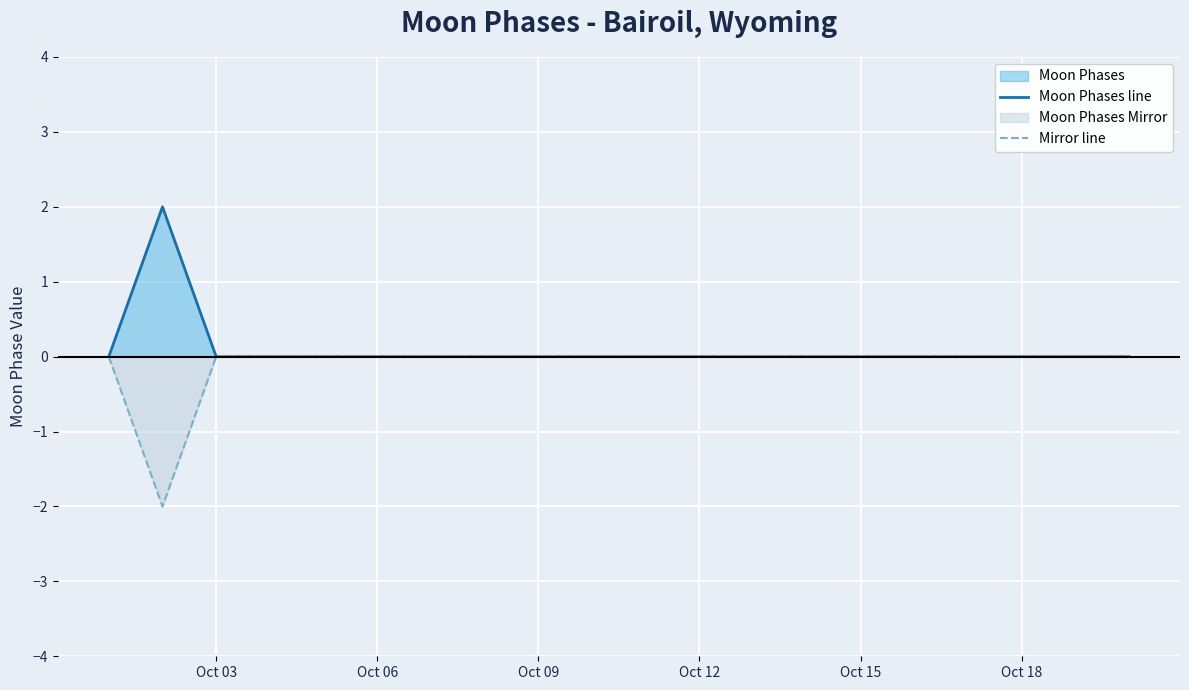

Rank the series by their maximum value, from highest to lowest.

Moon Phases line, Mirror line